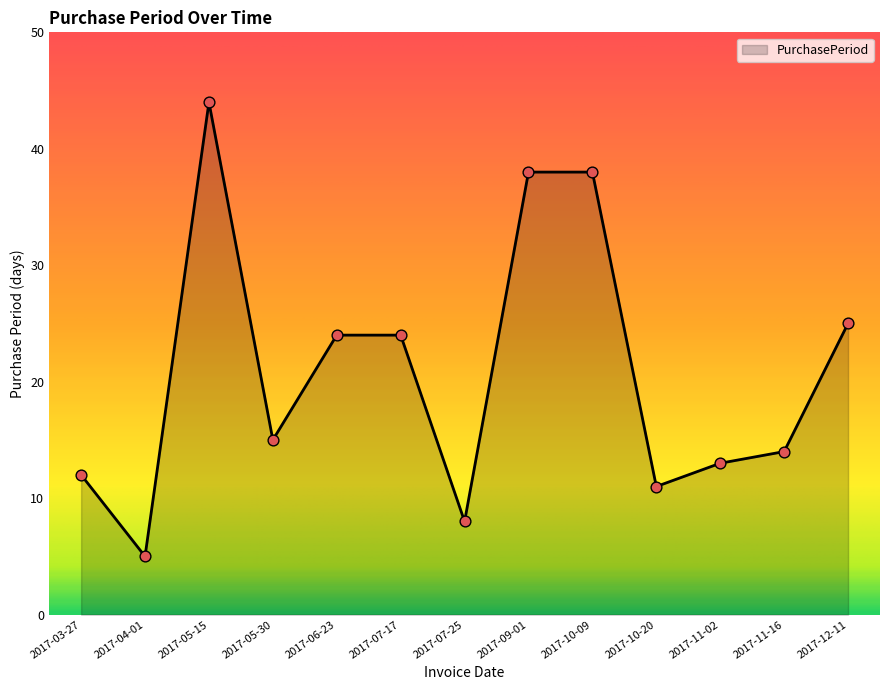

Between 2017-05-15 and 2017-09-01, which is larger?

2017-05-15